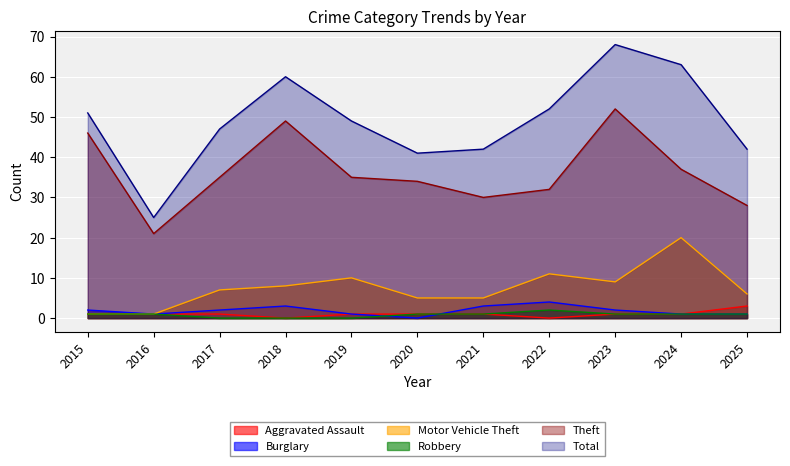

What is the difference between the second highest and second lowest values in the Burglary series?

2